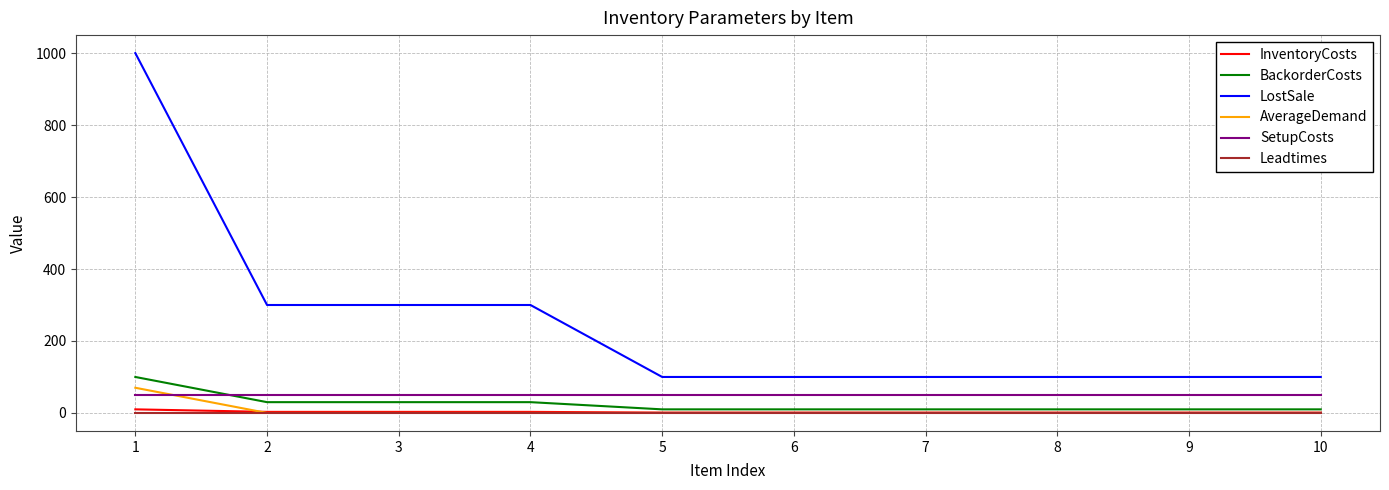

Rank the series by their maximum value, from lowest to highest.

Leadtimes, InventoryCosts, SetupCosts, AverageDemand, BackorderCosts, LostSale